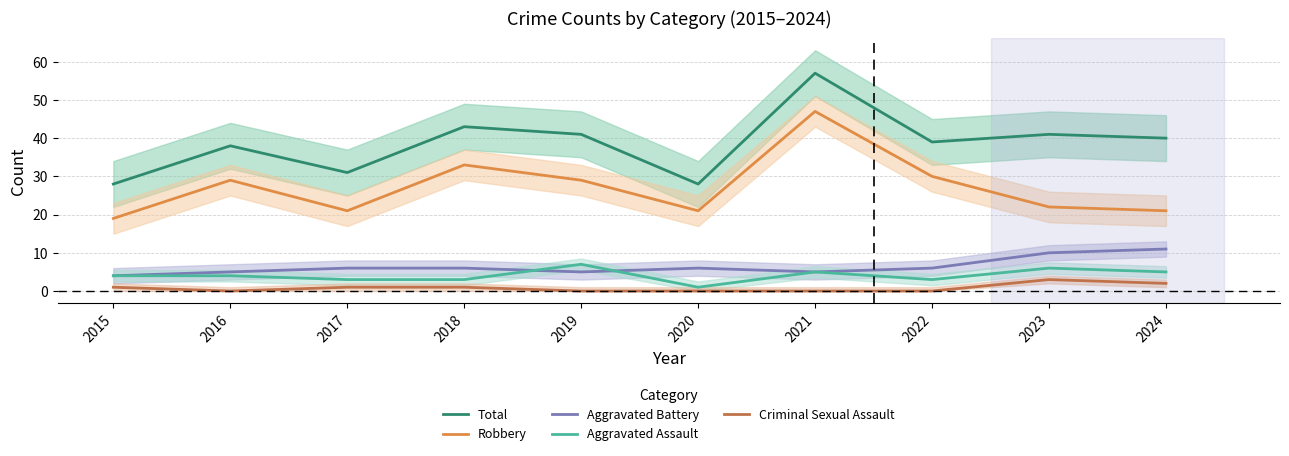

Is this an area chart (filled region under the line)?

No